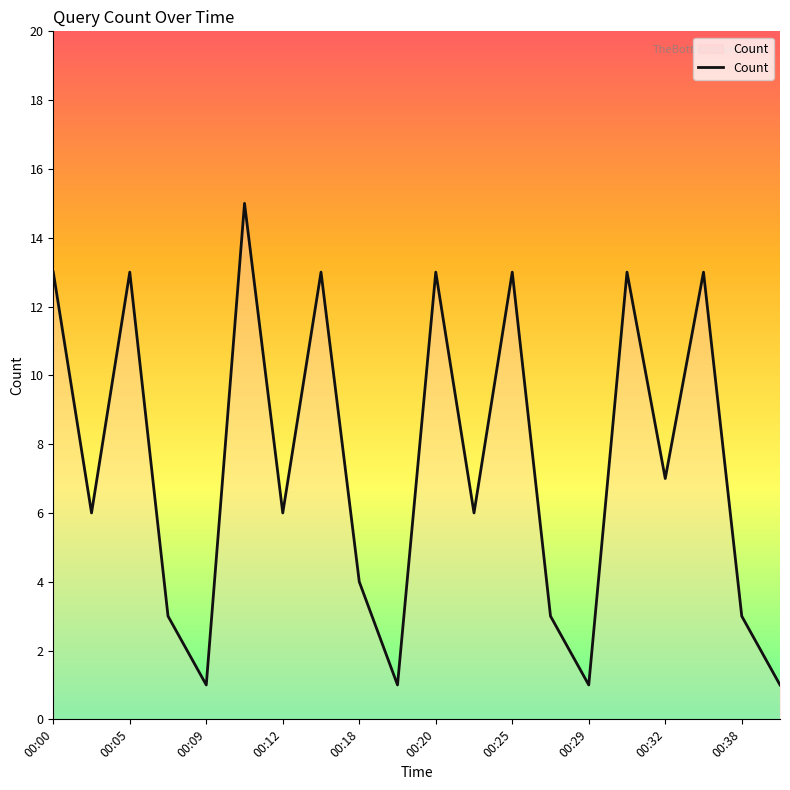

Count the number of data series in this chart.

1